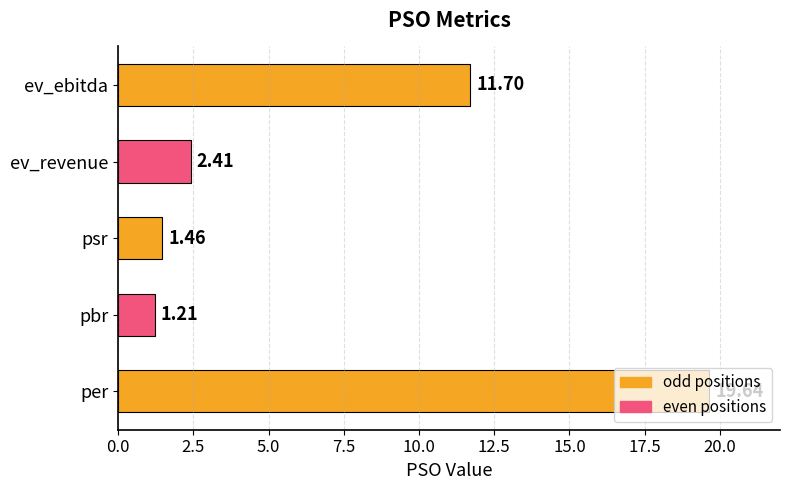

What is the ratio of the value at per to the value at pbr?

16.2